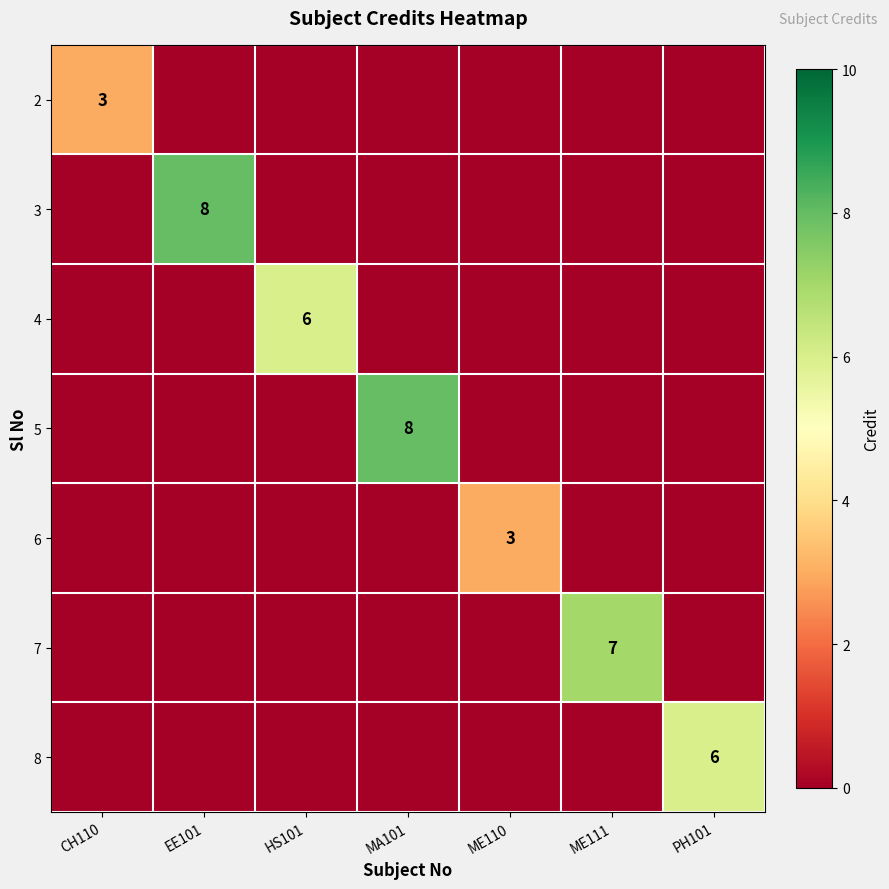

Which category has the lowest value across all series?

EE101